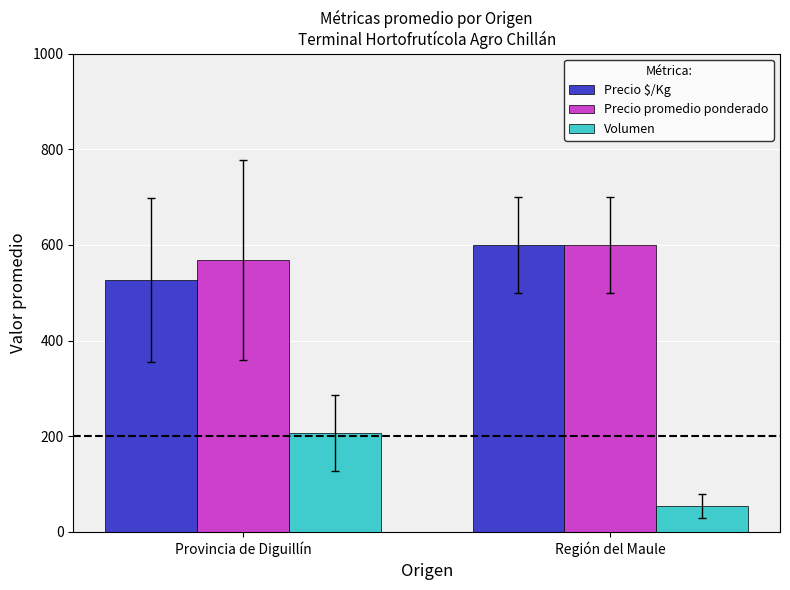

Does the chart contain any negative values?

No